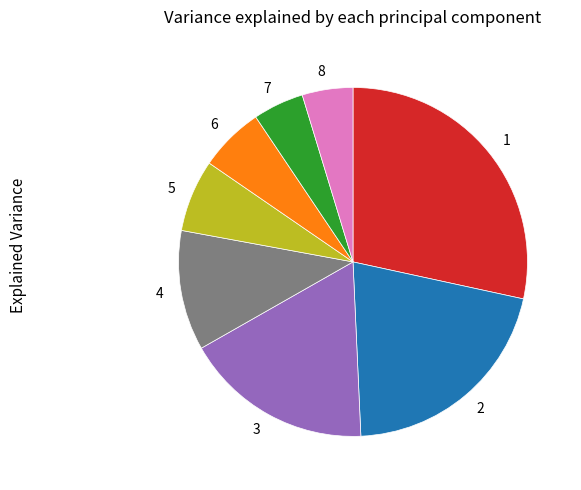

Is there any slice that represents more than half of the pie?

No